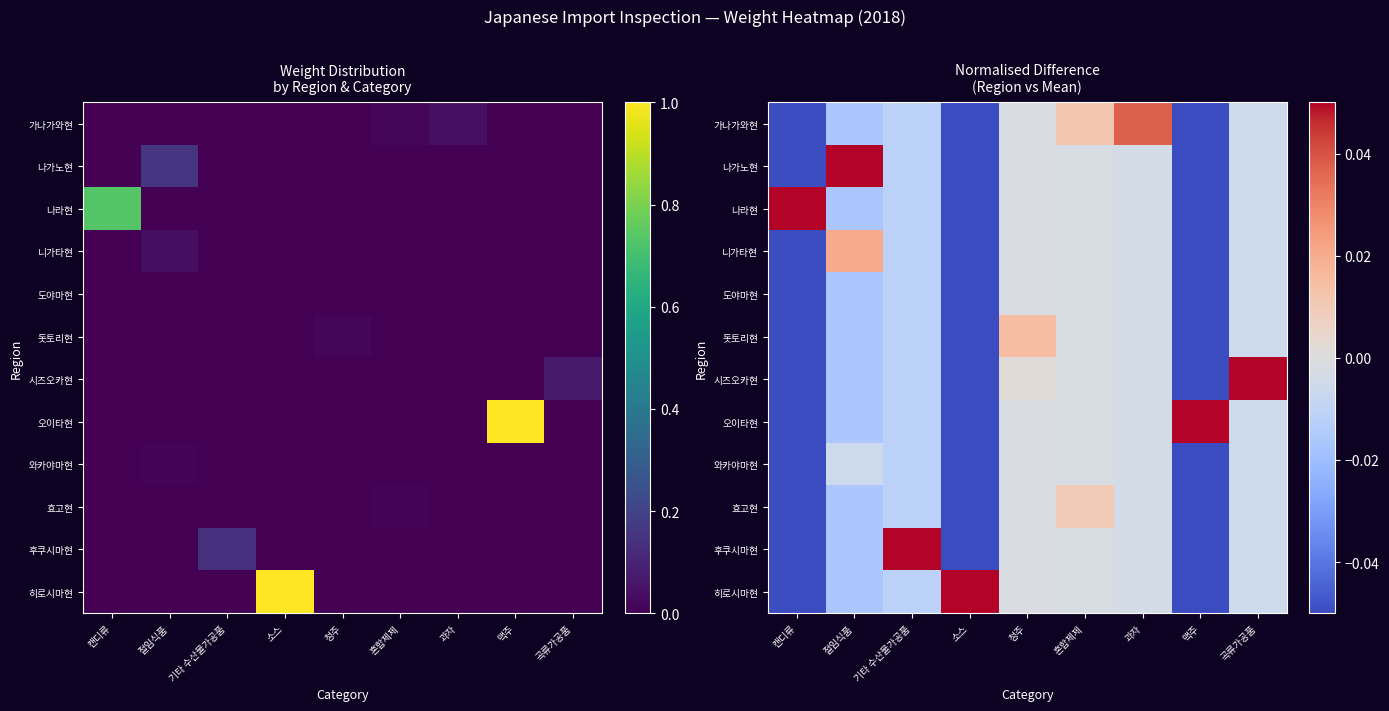

At which label is 히로시마현 closest to 0?

청주